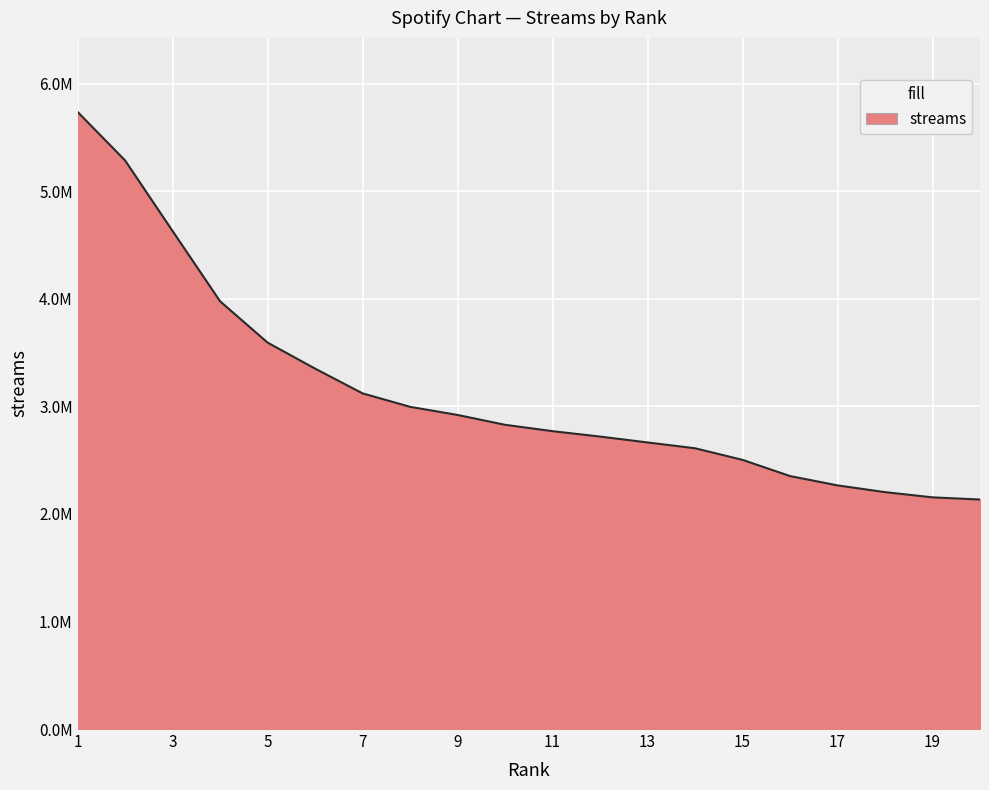

Reading right to left, extract all data points from this chart.

2134021.3	2154377.2	2202747.7	2265589.5	2352262.9	2502842.8	2610763.1	2664916.9	2719444.9	2769739.7	2829045.1	2920397.9	2996145.6	3121187.4	3351510.7	3593356.5	3977508.8	4630602.1	5286968.3	5738292.6